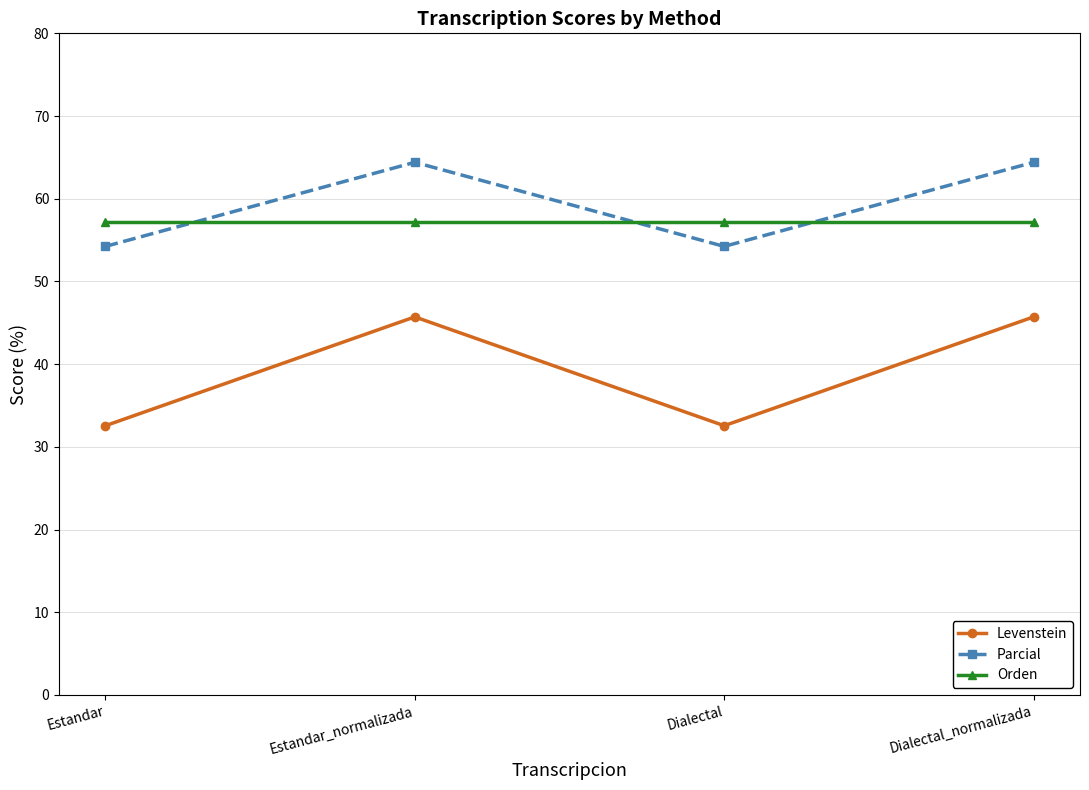

Rank the series at Dialectal_normalizada from highest to lowest value.

Parcial, Orden, Levenstein